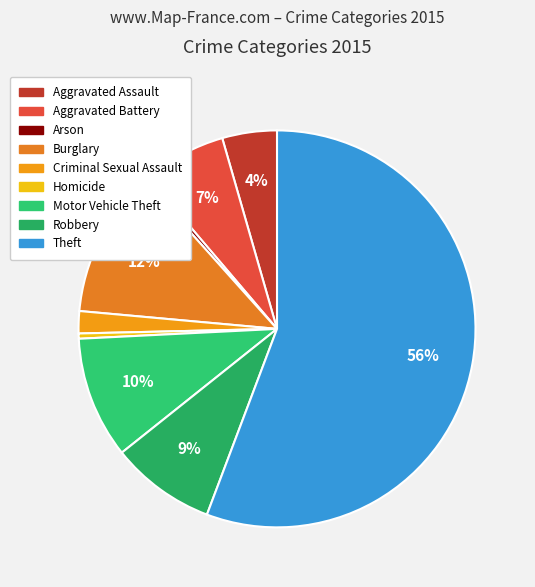

To the nearest percent, what percentage of the pie is Burglary?

12%